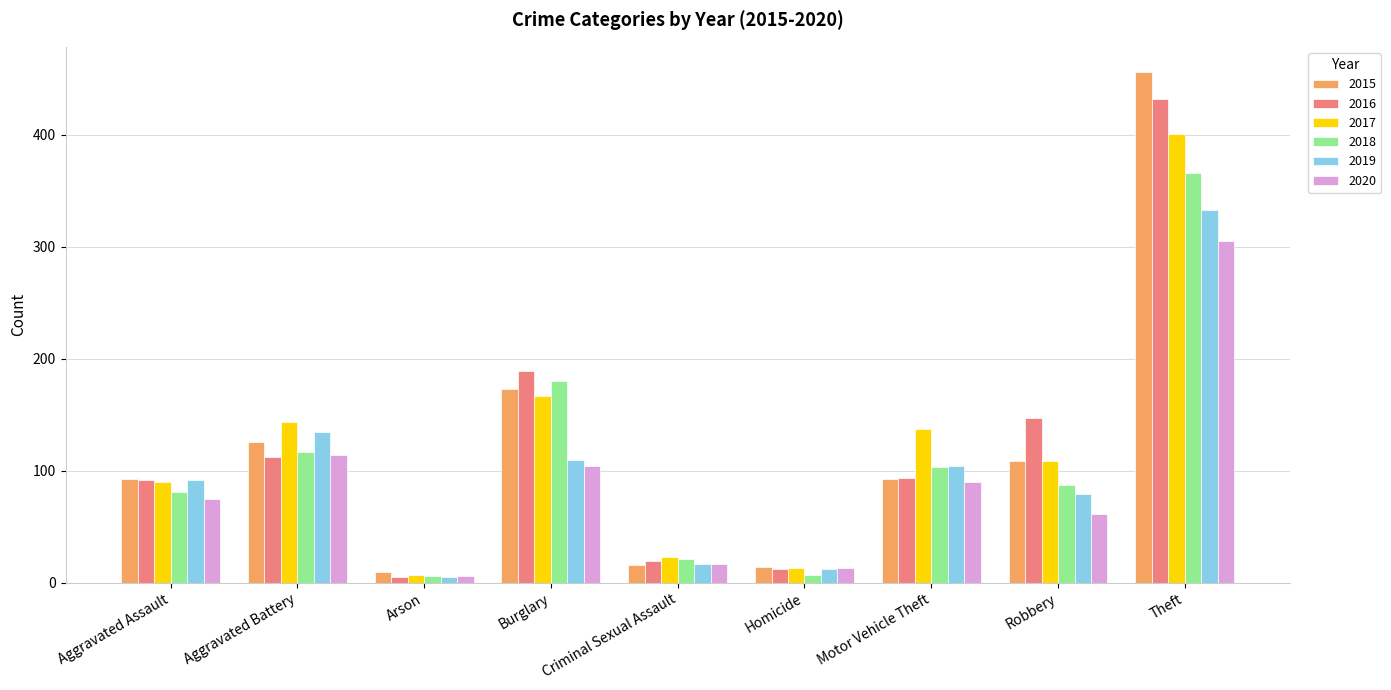

List the series in order of their peak value, highest first.

2015, 2016, 2017, 2018, 2019, 2020